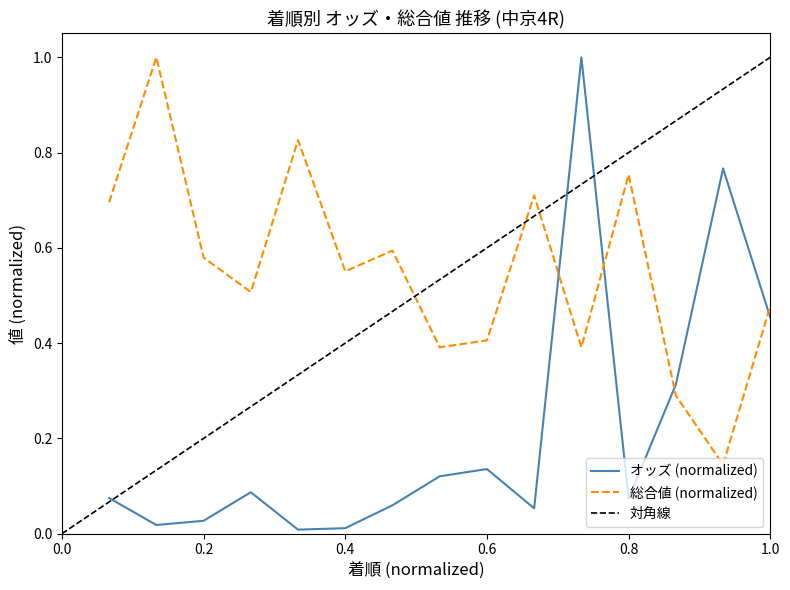

How many distinct data groups are displayed?

2